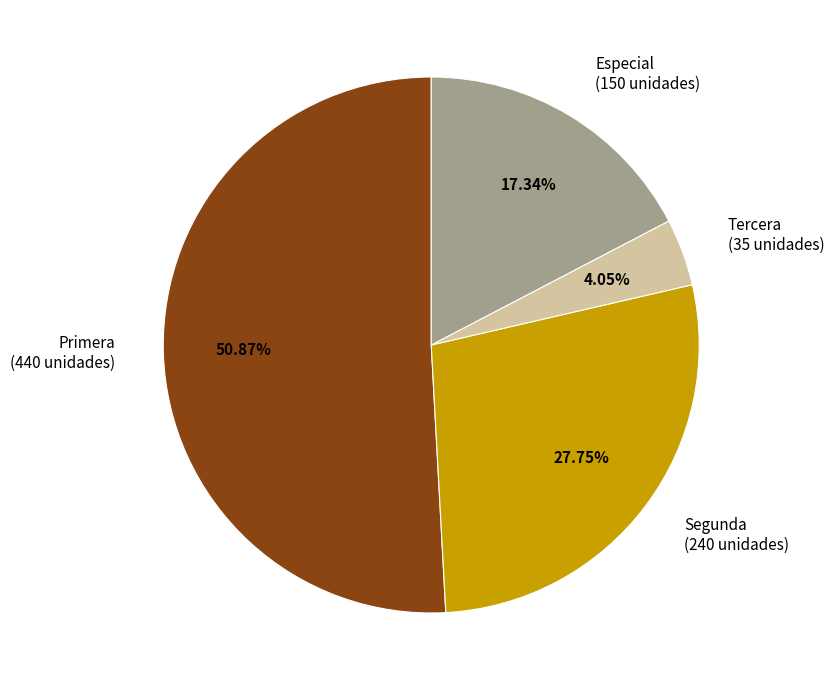

To the nearest percent, what is the average slice percentage?

25%